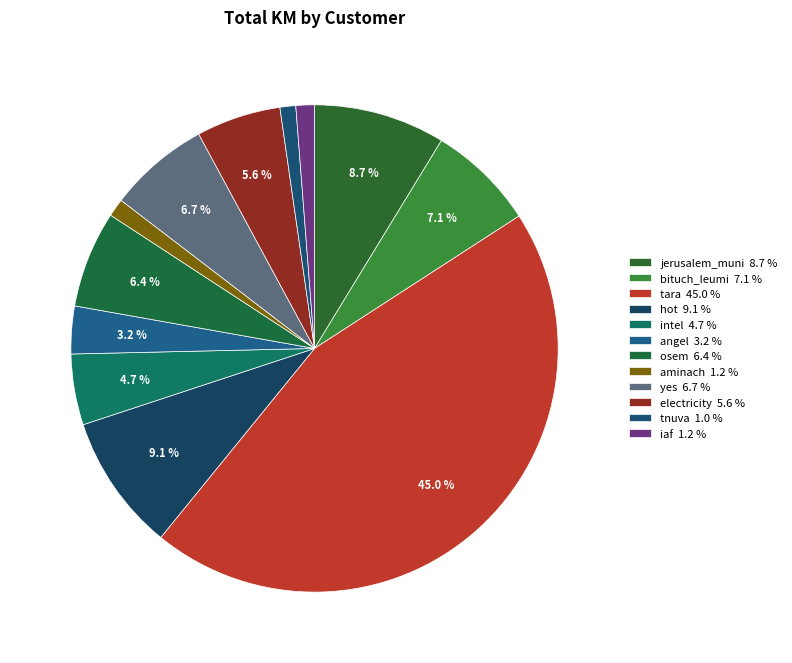

How many slices are in this pie chart?

12